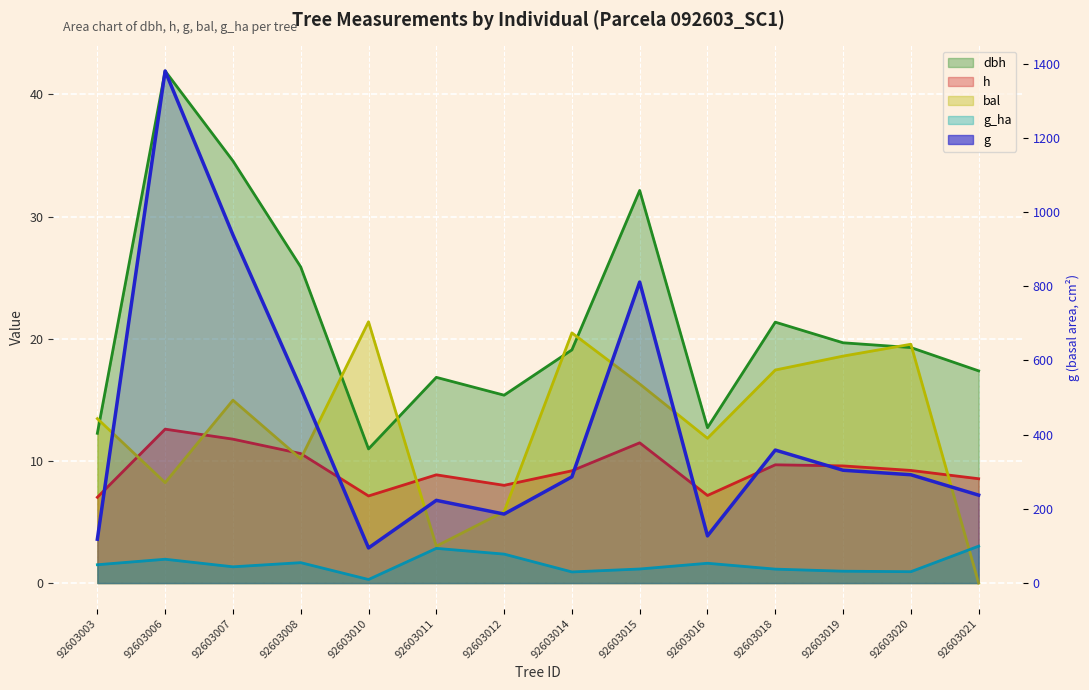

Does the chart display data point markers on the line(s)?

No